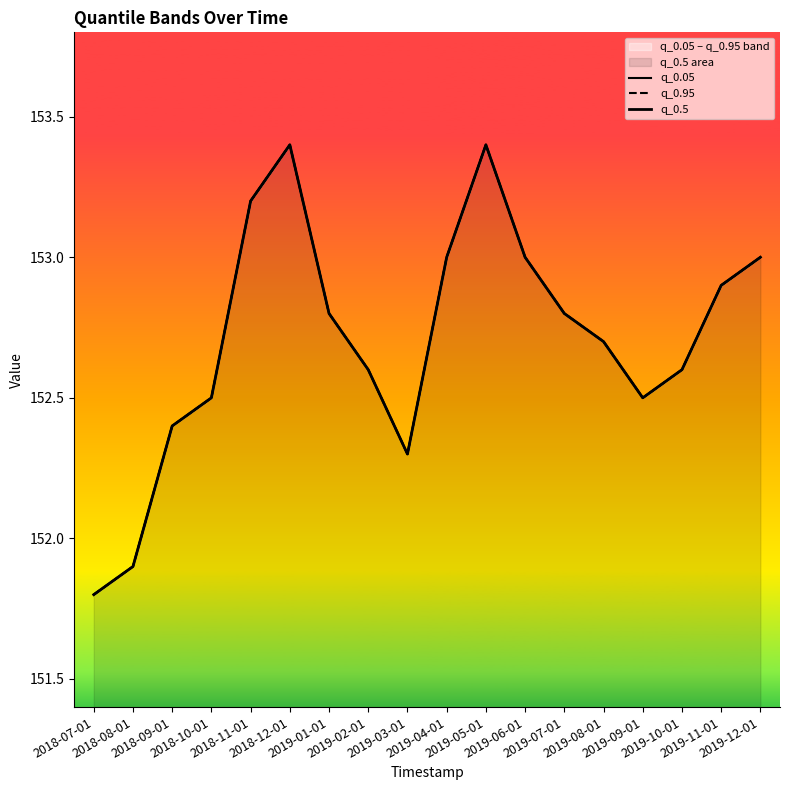

How many data points in q_0.95 are above 152?

16